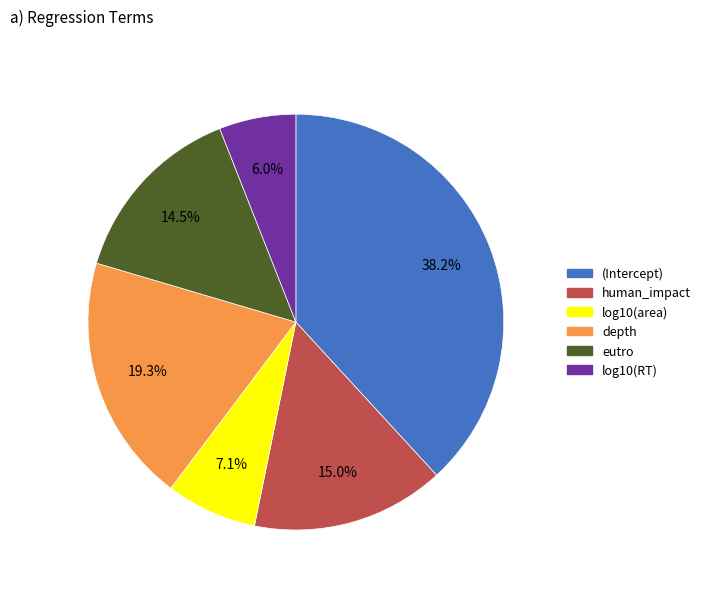

Is there any slice that represents more than half of the pie?

No